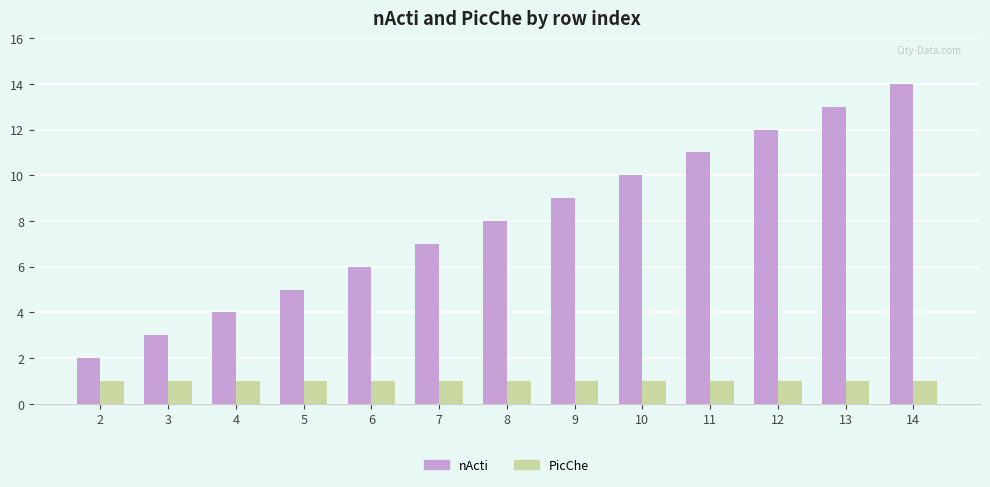

Reading left to right, list all the values displayed in this chart.

nActi: 2=2	3=3	4=4	5=5	6=6	7=7	8=8	9=9	10=10	11=11	12=12	13=13	14=14
PicChe: 2=1	3=1	4=1	5=1	6=1	7=1	8=1	9=1	10=1	11=1	12=1	13=1	14=1